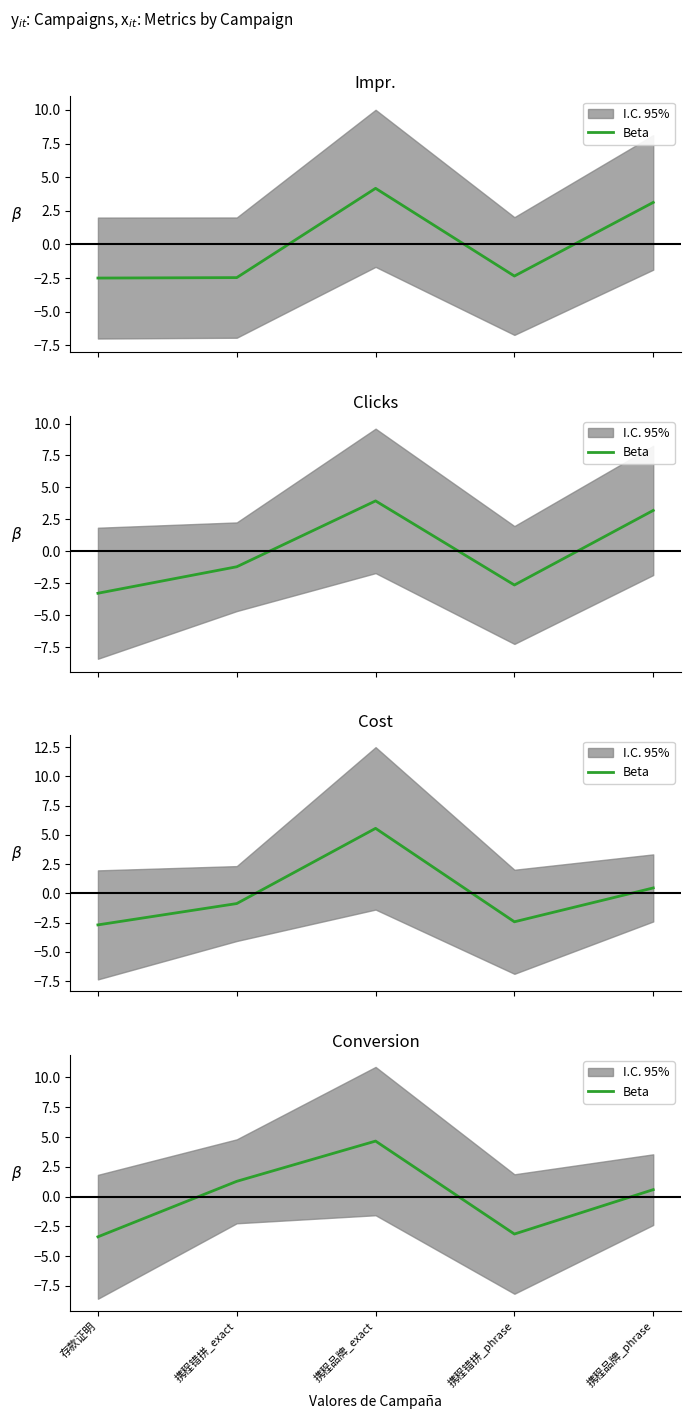

Which label corresponds to the smallest value in the chart?

存款证明